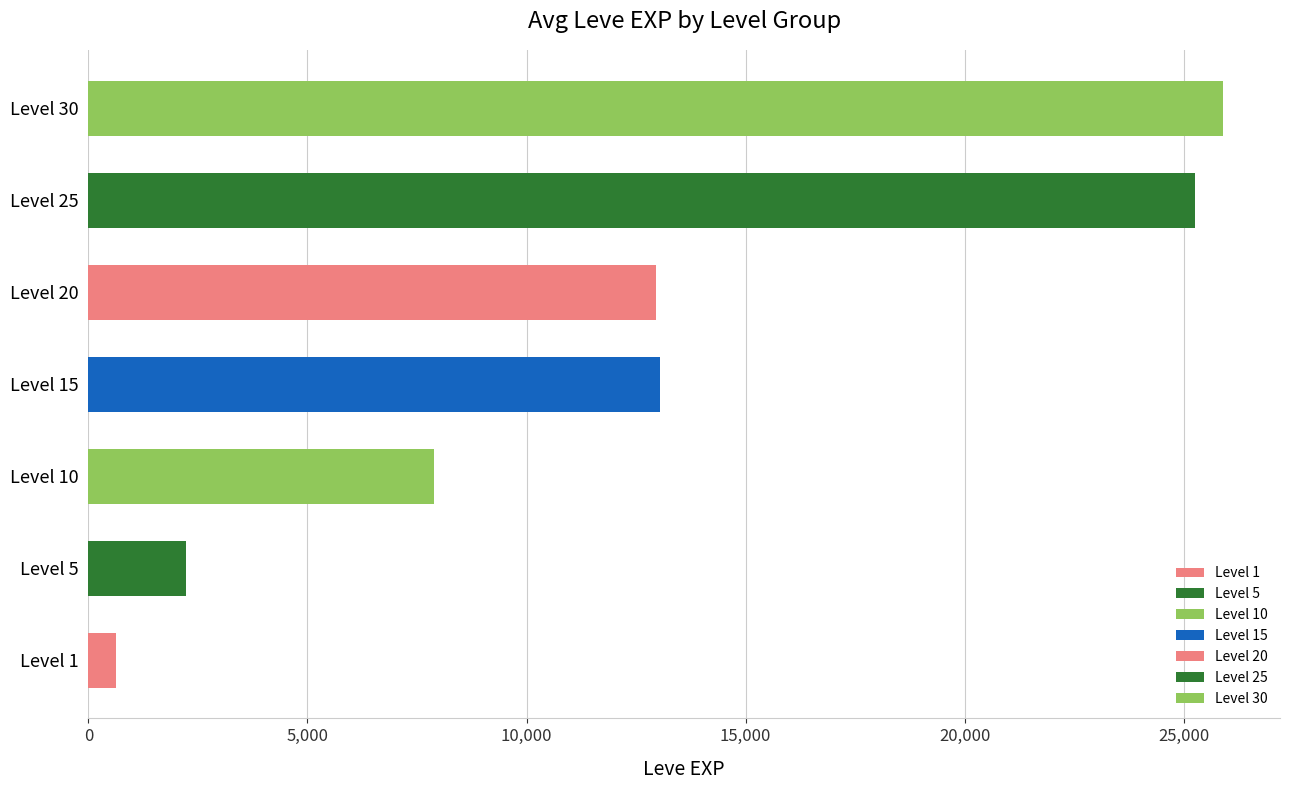

The value at Level 5 is 2230. True or false?

True